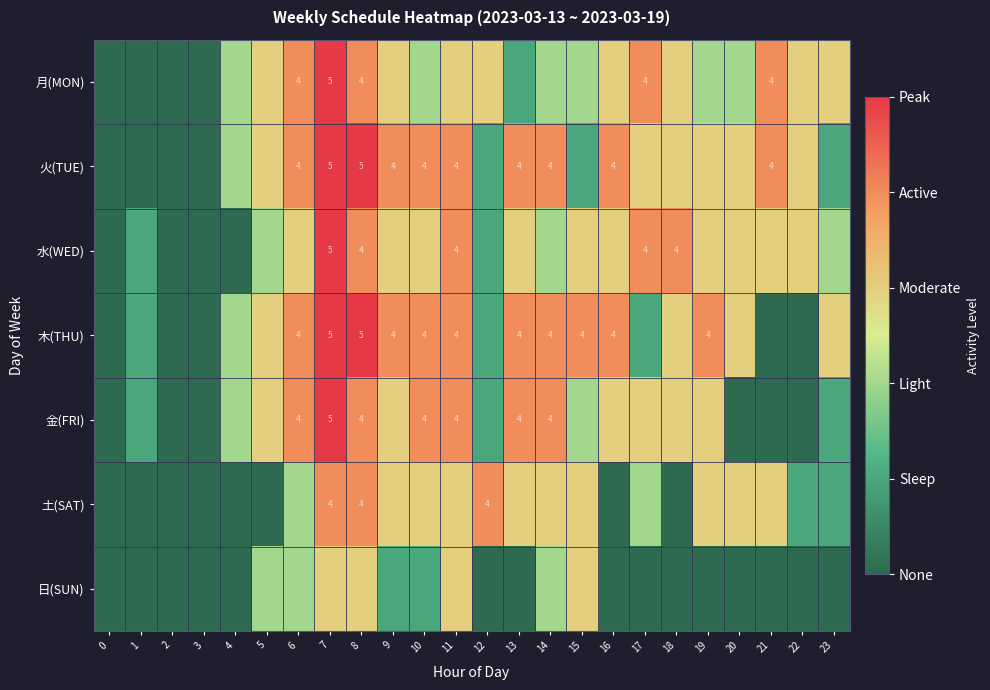

Is it true that 木(THU) equals 4 at 6?

True